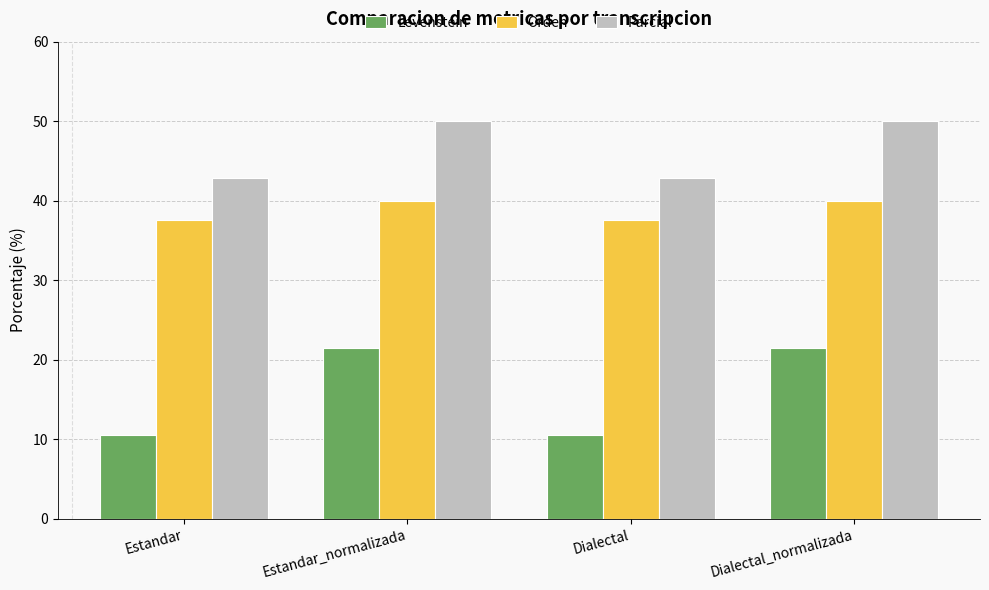

At how many categories does at least one series exceed 24?

4